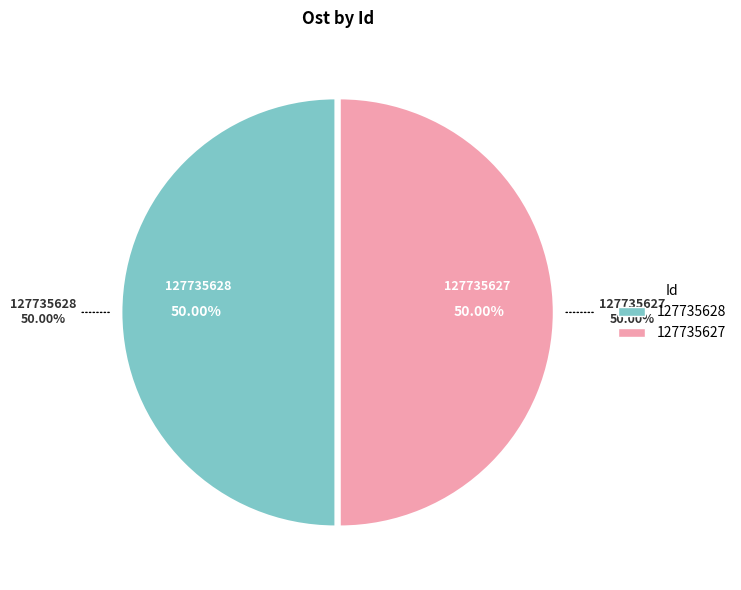

Is the sum of 127735628 and 127735627 greater than half?

Yes